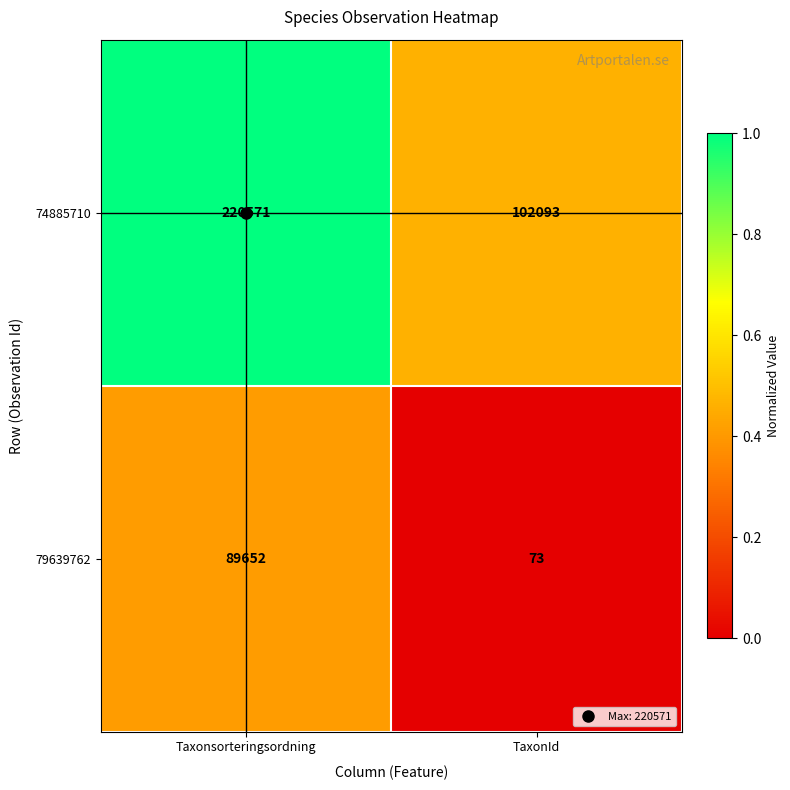

Which series has the largest total across all categories?

74885710